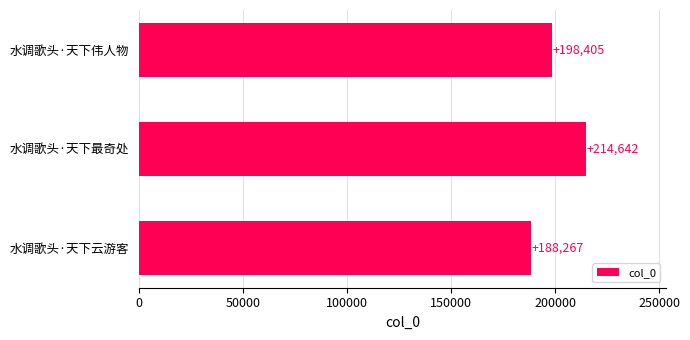

What is the difference between the maximum and minimum values?

26375